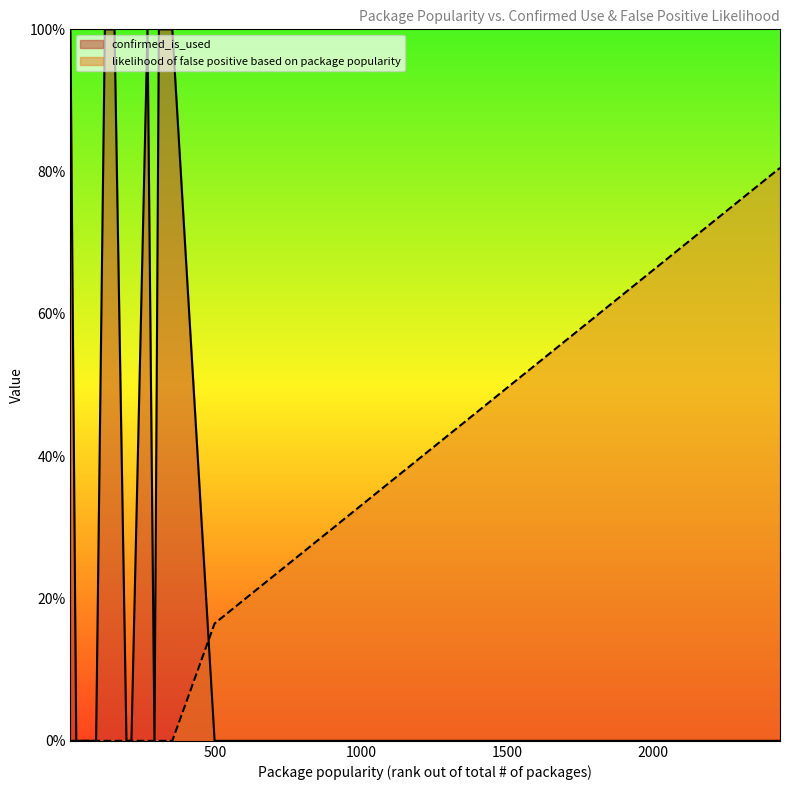

Which has a higher value, 197 or 93?

197